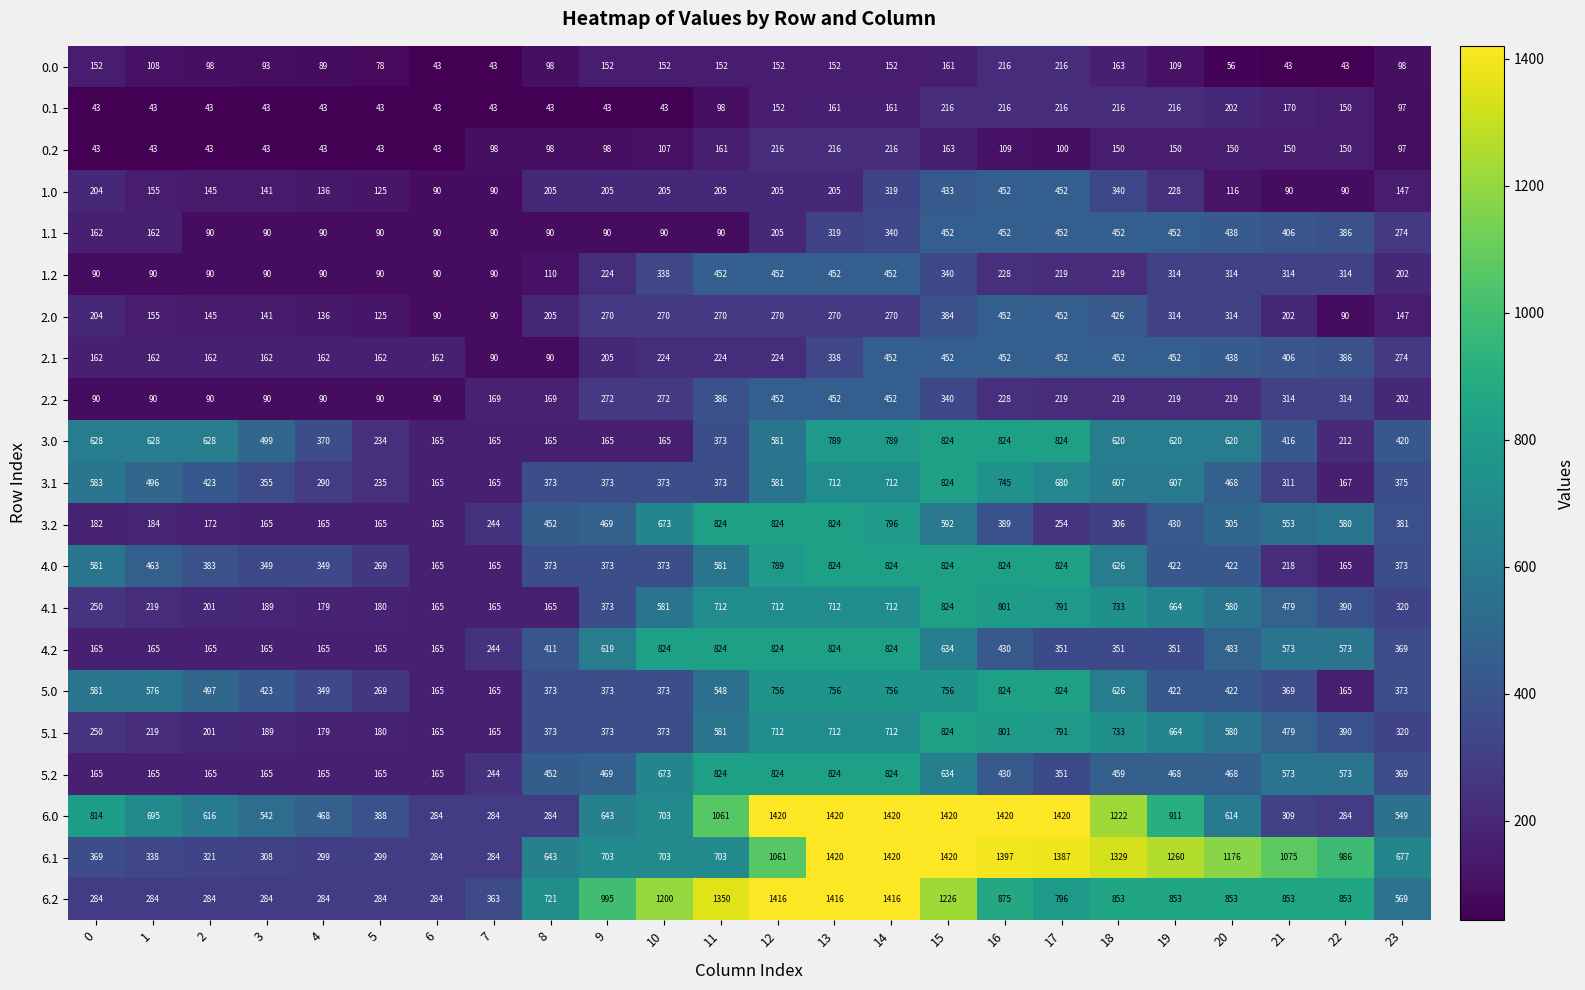

What is the total value across all series at 0?

6002